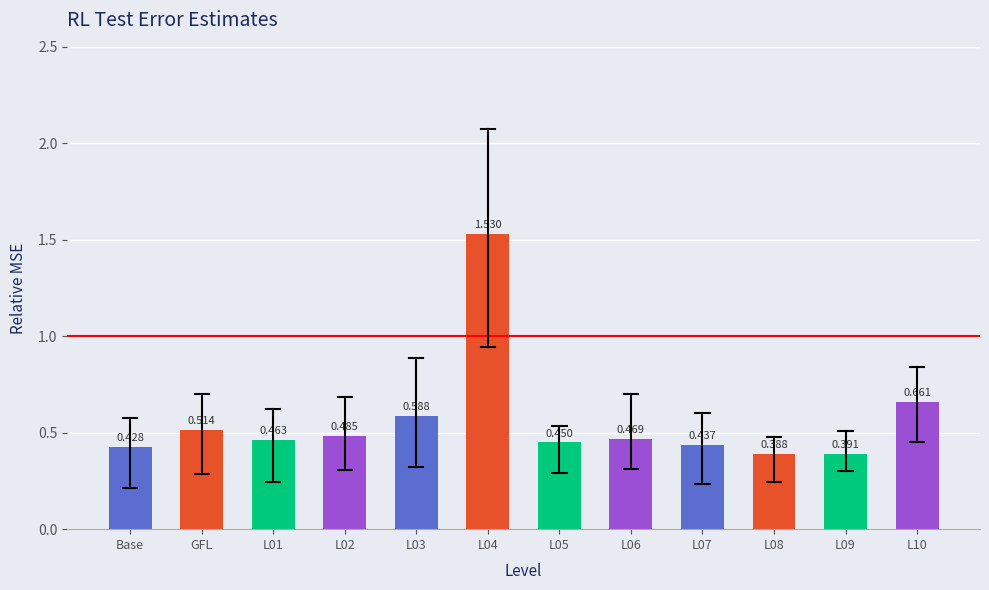

What is the spread (max minus min) of values at L07?

0.4